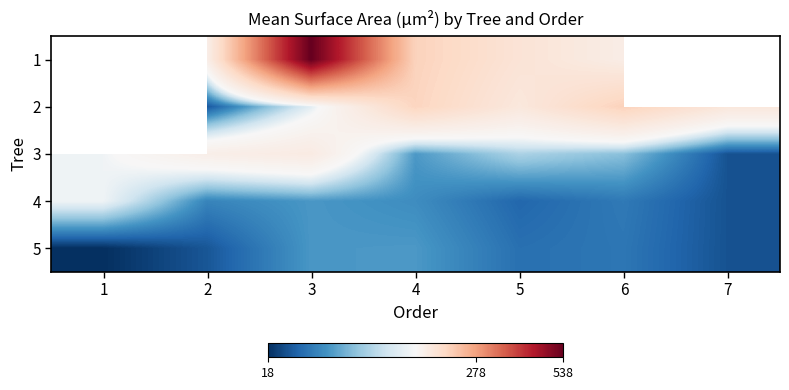

At 3, list the series in order from largest to smallest.

1, 3, 2, 4, 5